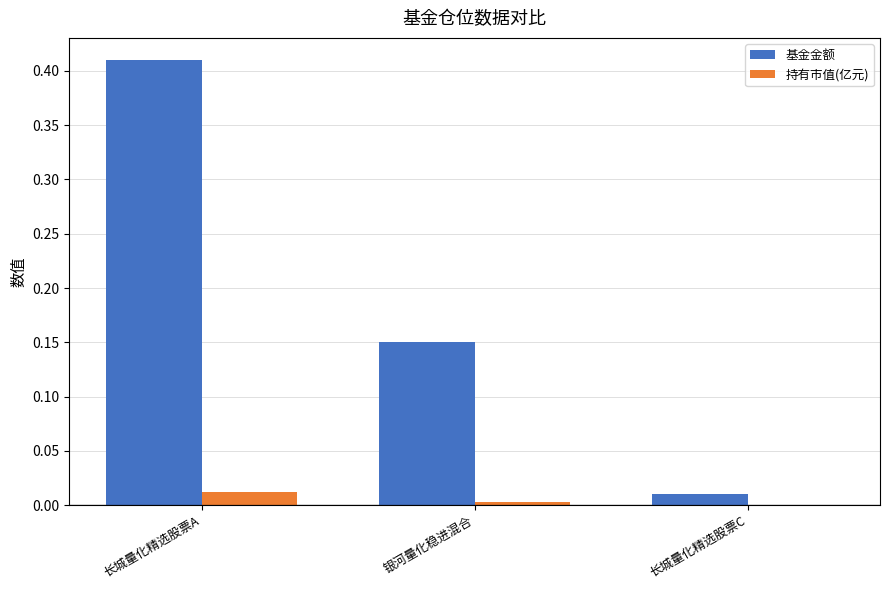

Which category has the highest value in the 基金金额 series?

长城量化精选股票A